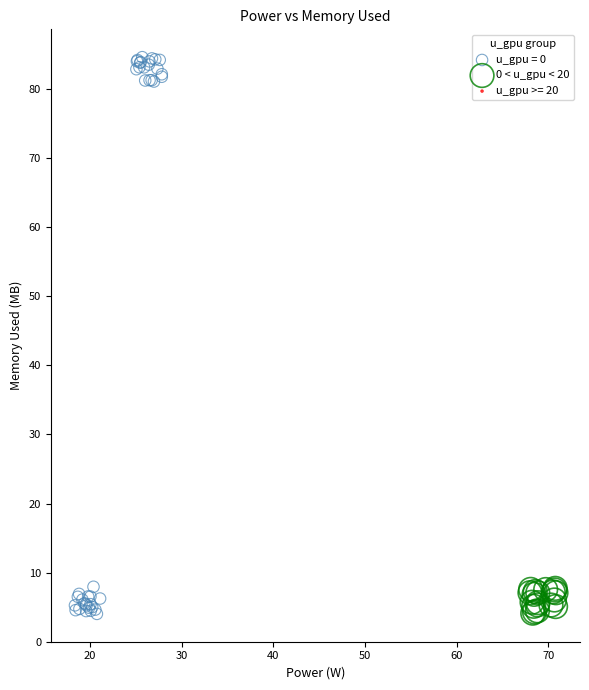

Which series has the widest spread of Y values?

u_gpu = 0